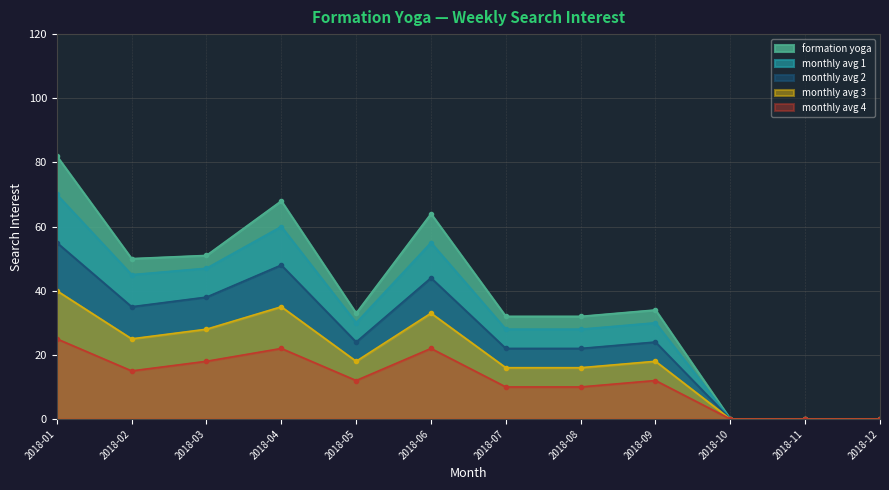

Reading left to right, transcribe all the data shown in this chart.

formation yoga: 2018-01=82	2018-02=50	2018-03=51	2018-04=68	2018-05=33	2018-06=64	2018-07=32	2018-08=32	2018-09=34	2018-10=0	2018-11=0	2018-12=0
monthly avg 1: 2018-01=70	2018-02=45	2018-03=47	2018-04=60	2018-05=30	2018-06=55	2018-07=28	2018-08=28	2018-09=30	2018-10=0	2018-11=0	2018-12=0
monthly avg 2: 2018-01=55	2018-02=35	2018-03=38	2018-04=48	2018-05=24	2018-06=44	2018-07=22	2018-08=22	2018-09=24	2018-10=0	2018-11=0	2018-12=0
monthly avg 3: 2018-01=40	2018-02=25	2018-03=28	2018-04=35	2018-05=18	2018-06=33	2018-07=16	2018-08=16	2018-09=18	2018-10=0	2018-11=0	2018-12=0
monthly avg 4: 2018-01=25	2018-02=15	2018-03=18	2018-04=22	2018-05=12	2018-06=22	2018-07=10	2018-08=10	2018-09=12	2018-10=0	2018-11=0	2018-12=0